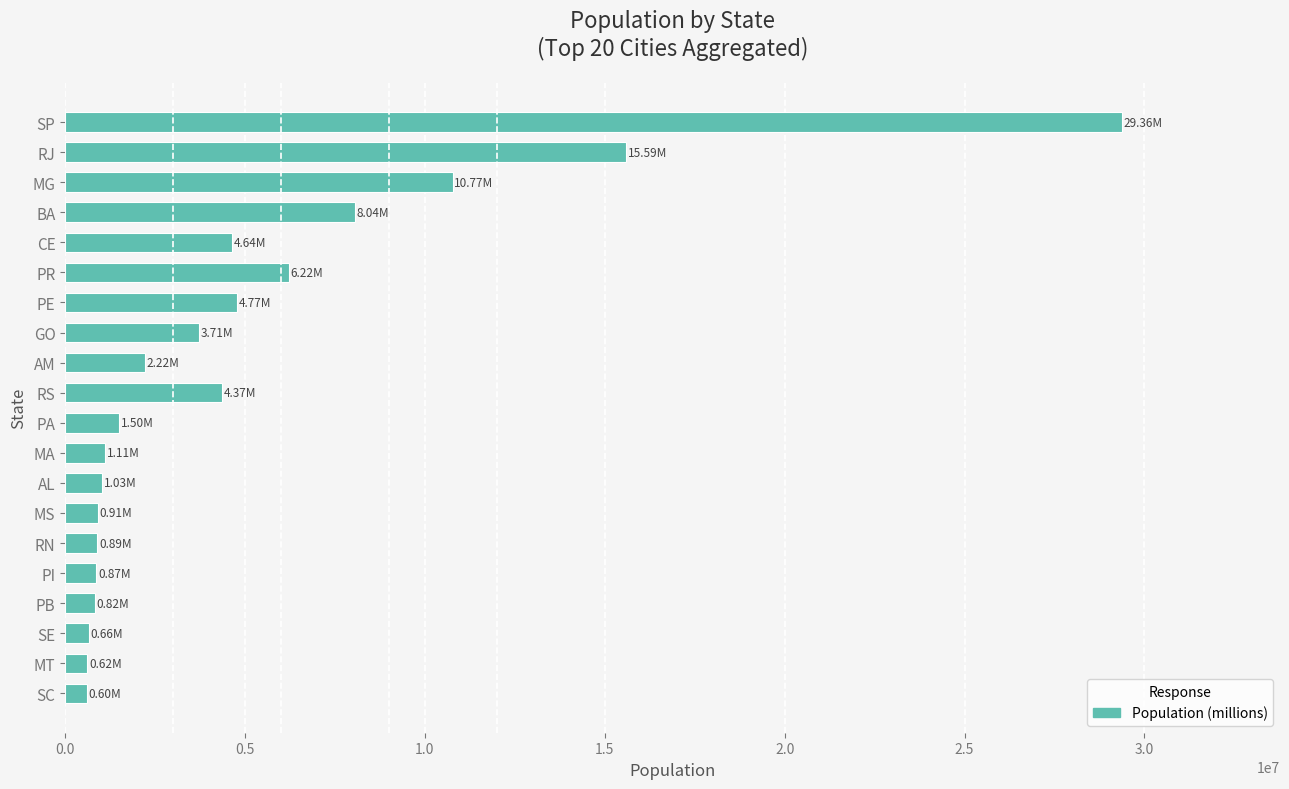

What is the ratio of the value at SP to the value at AM?

13.2